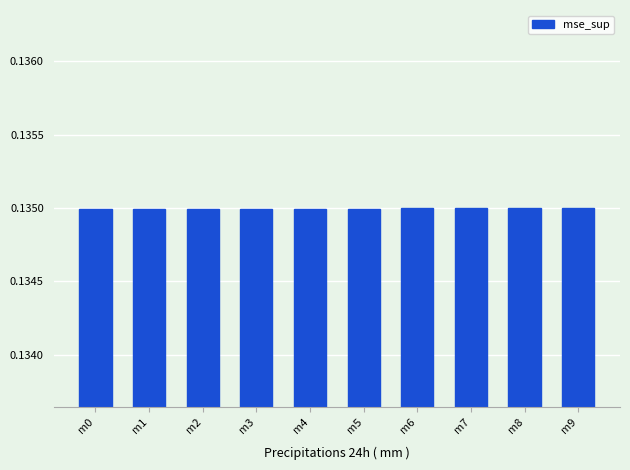

Count the values in the range 0 to 1.

10